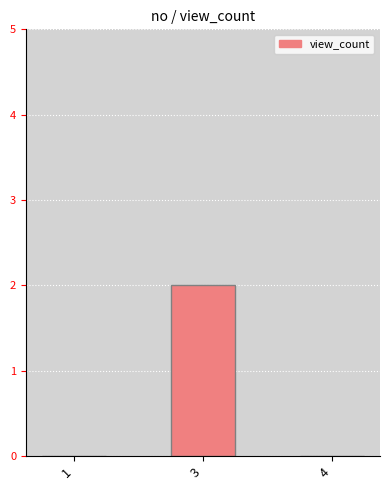

The chart shows a value of -1 at 4. True or false?

False